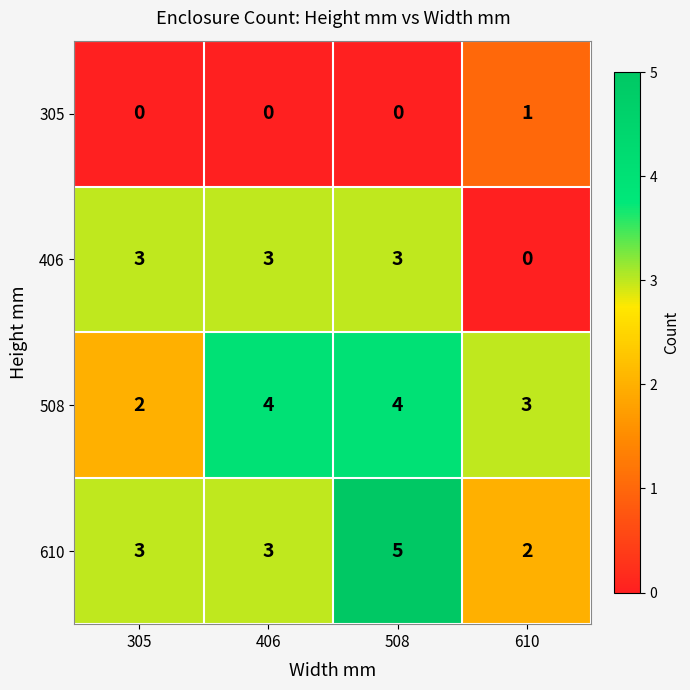

At which label is 508 closest to 3?

610